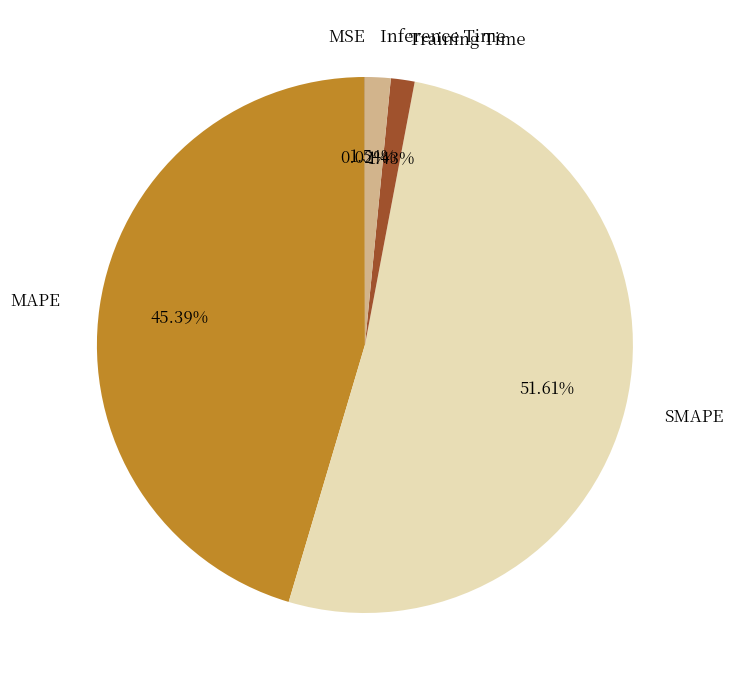

Is it true that Inference Time is 2% of the pie?

True